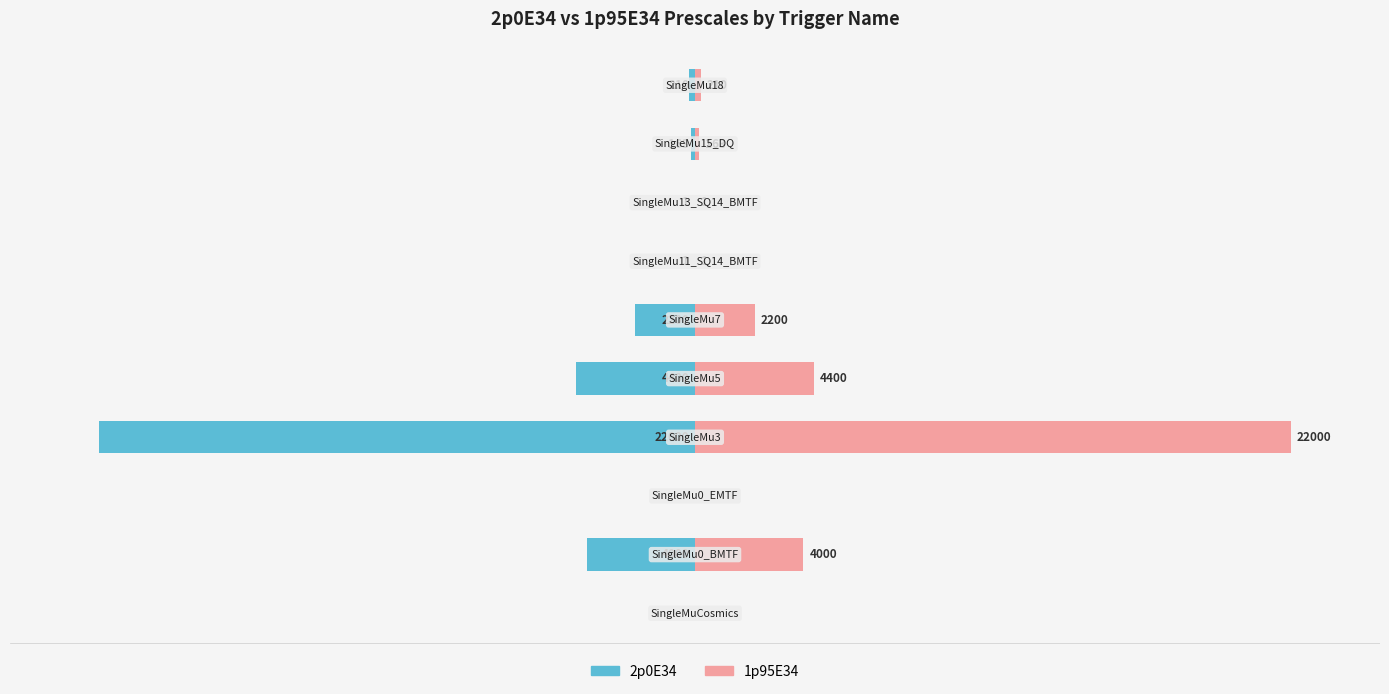

How many bars are there in total?

20